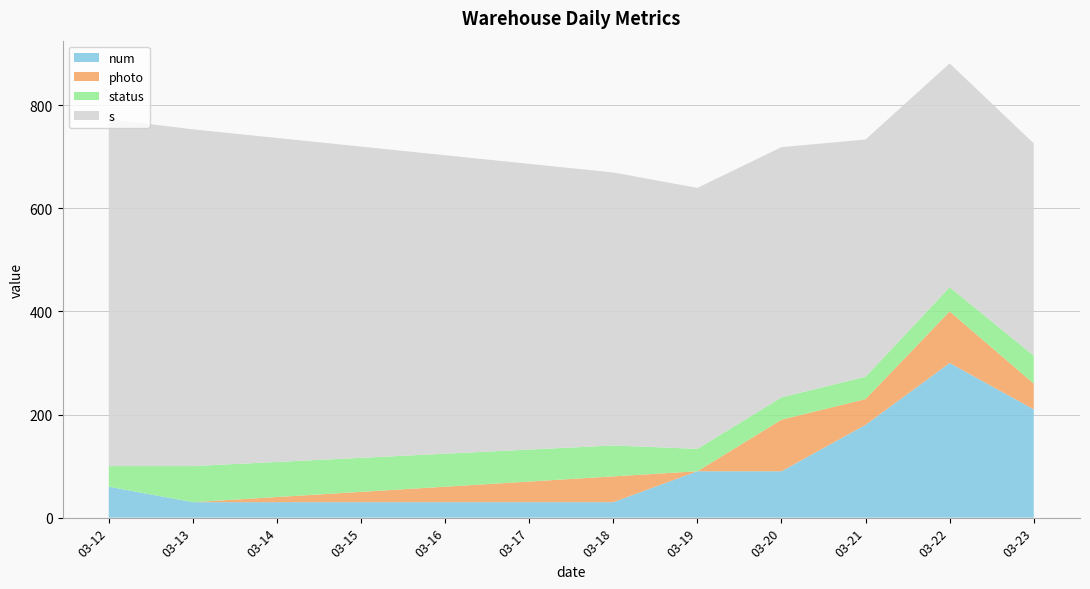

What is the total value across all series at 03-13?

753.2